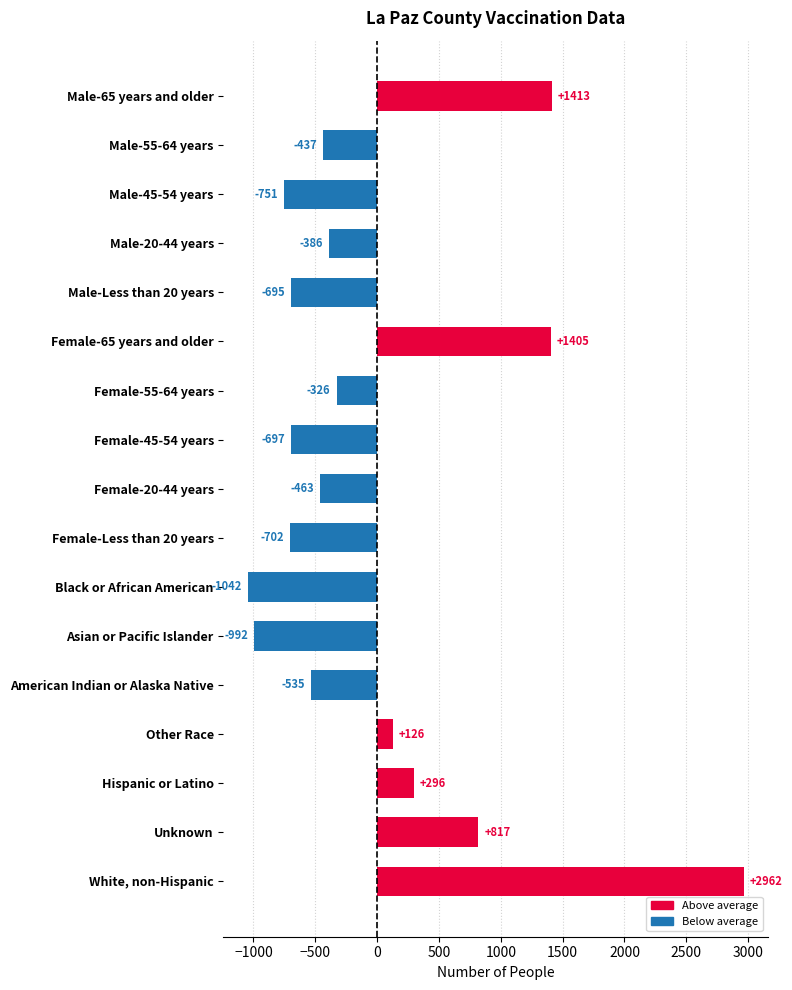

Rank the categories by value from highest to lowest.

White, non-Hispanic, Male-65 years and older, Female-65 years and older, Unknown, Hispanic or Latino, Other Race, Female-55-64 years, Male-20-44 years, Male-55-64 years, Female-20-44 years, American Indian or Alaska Native, Male-Less than 20 years, Female-45-54 years, Female-Less than 20 years, Male-45-54 years, Asian or Pacific Islander, Black or African American